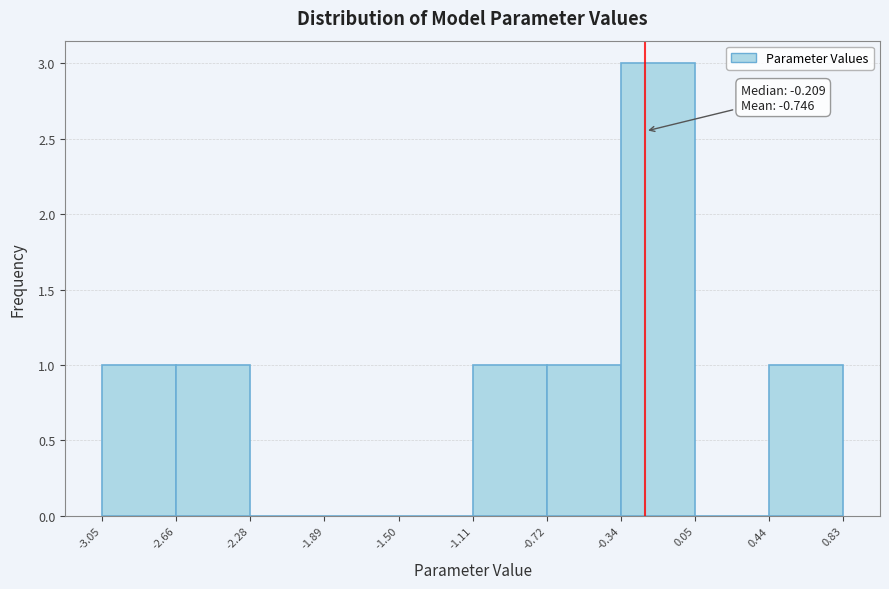

Which range on the x-axis has the tallest bar?

-0.34 to 0.05